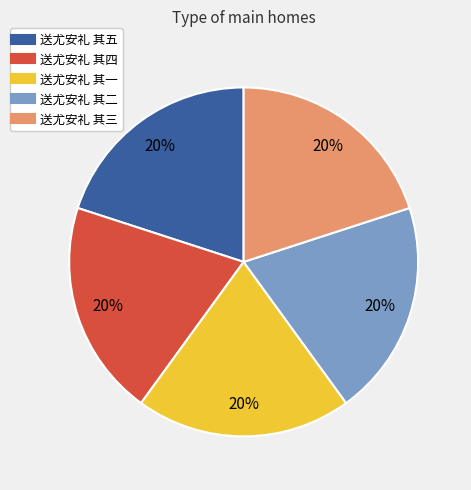

Combined, do 送尤安礼 其二 and 送尤安礼 其四 account for over 50%?

No